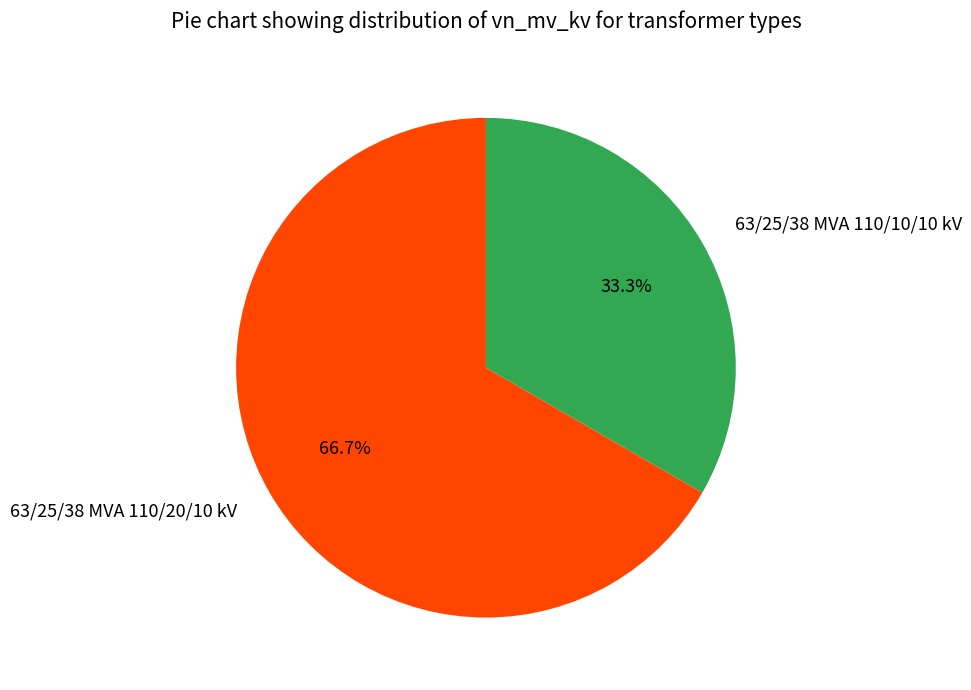

Is it true that 63/25/38 MVA 110/10/10 kV is 19% of the pie?

False